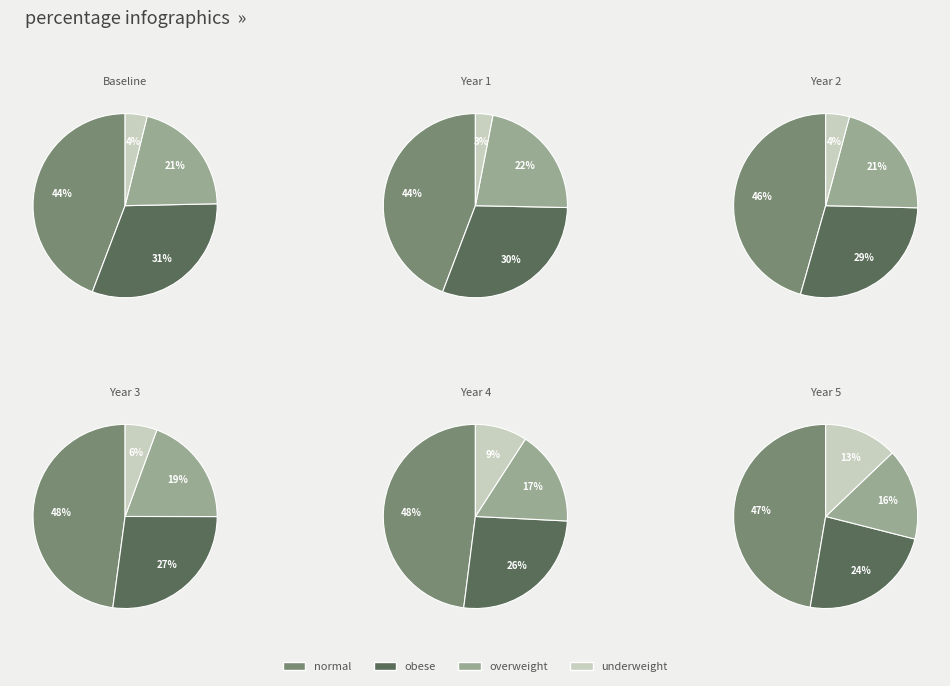

The Year 5 slice represents 14% of the pie. True or false?

True